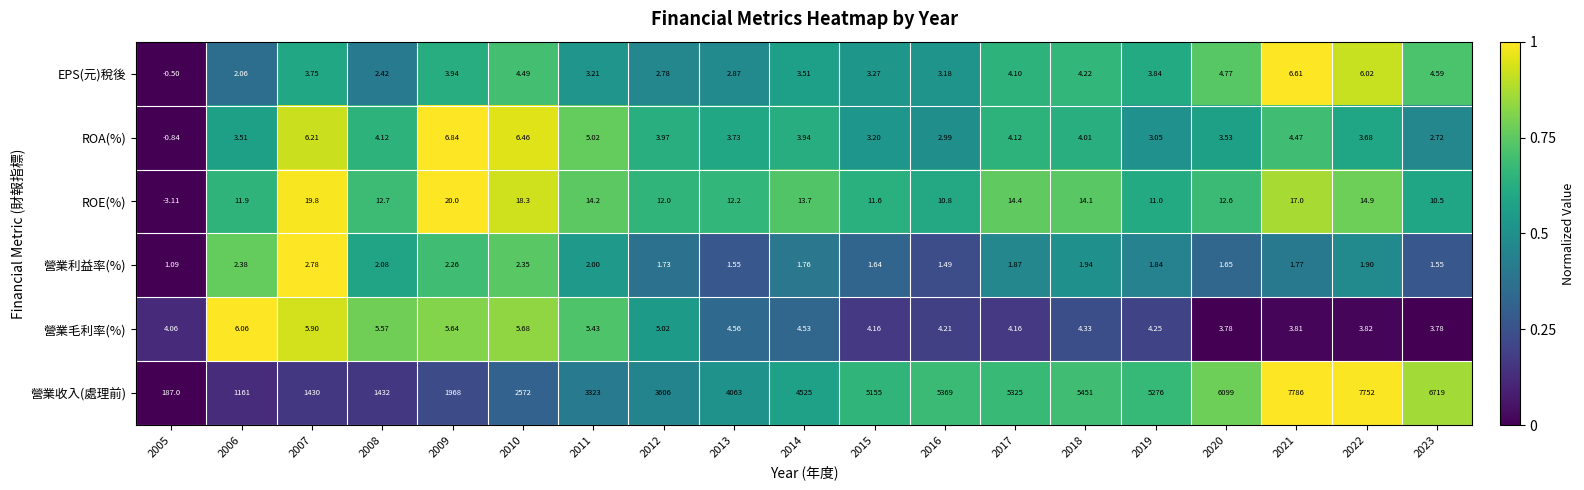

Rank the series by their maximum value, from lowest to highest.

營業利益率(%), 營業毛利率(%), EPS(元)稅後, ROA(%), ROE(%), 營業收入(處理前)